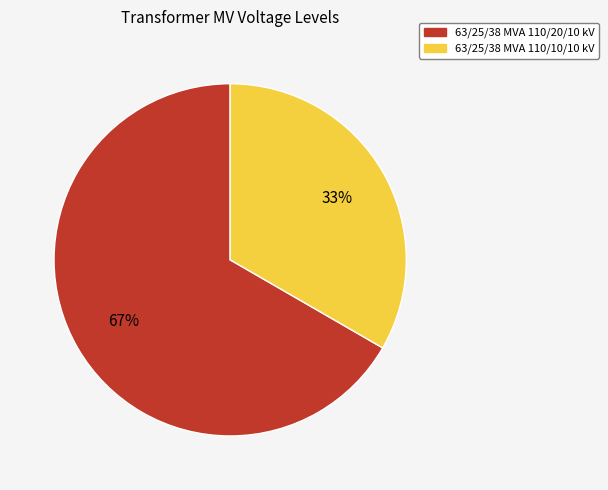

Does 63/25/38 MVA 110/10/10 kV represent more than half of the total?

No